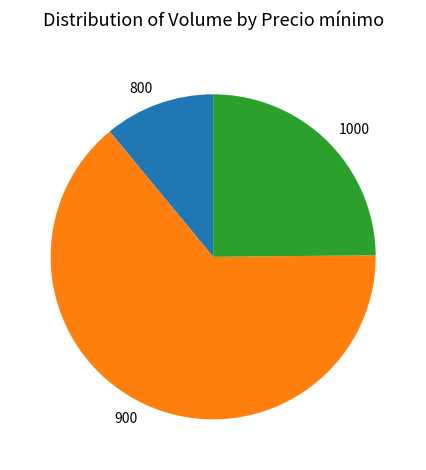

Approximately how many times larger is the value at 1000 compared to 800?

2.3